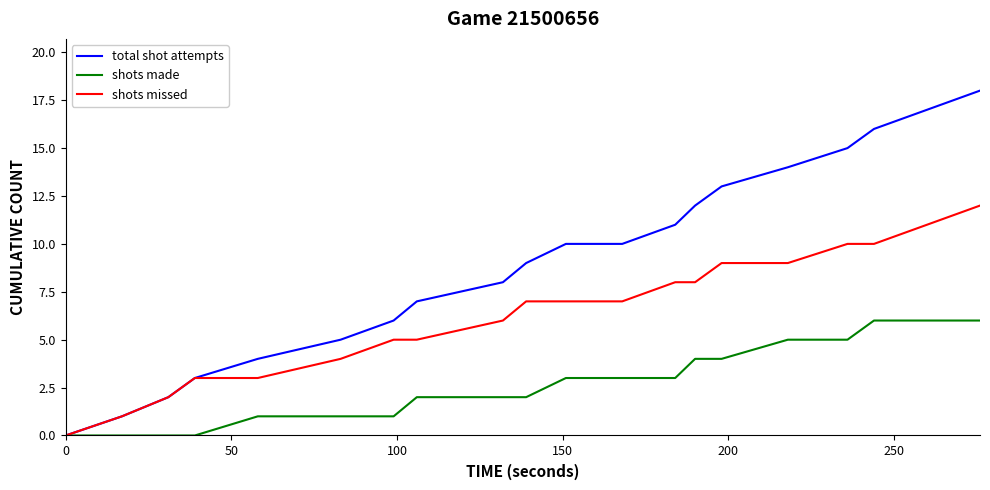

List the series in order of their peak value, lowest first.

shots made, shots missed, total shot attempts